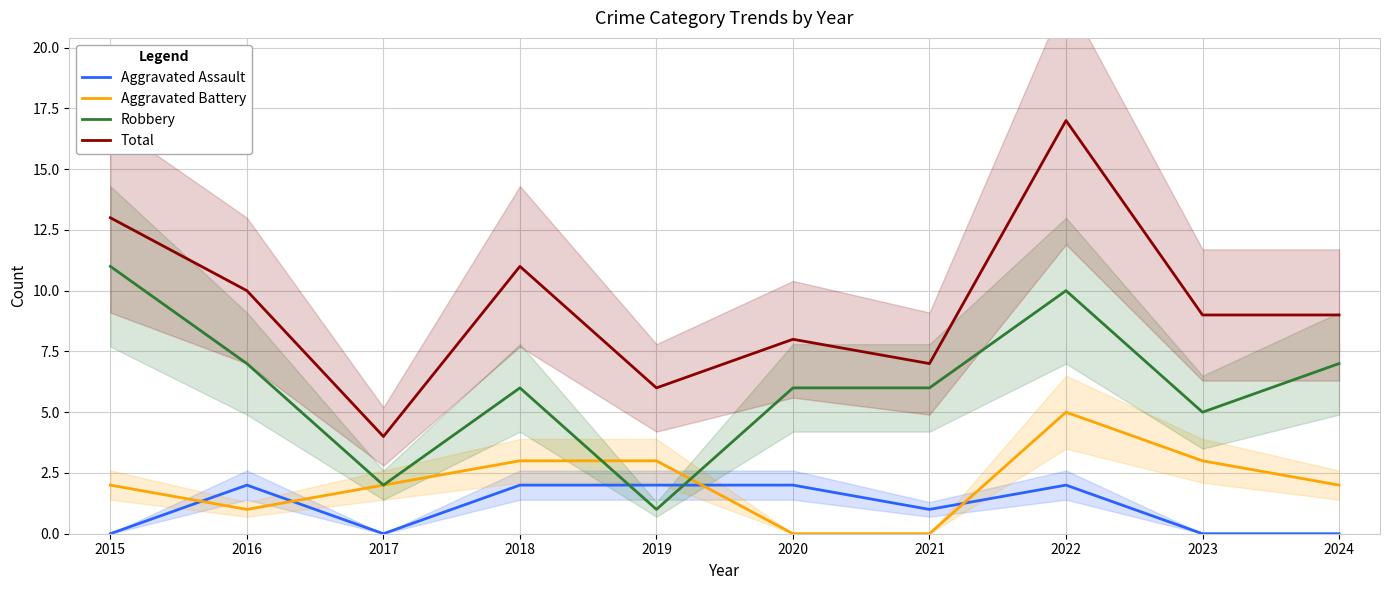

Reading right to left, extract all data points from this chart.

Aggravated Assault: 2024=0	2023=0	2022=2	2021=1	2020=2	2019=2	2018=2	2017=0	2016=2	2015=0
Aggravated Battery: 2024=2	2023=3	2022=5	2021=0	2020=0	2019=3	2018=3	2017=2	2016=1	2015=2
Robbery: 2024=7	2023=5	2022=10	2021=6	2020=6	2019=1	2018=6	2017=2	2016=7	2015=11
Total: 2024=9	2023=9	2022=17	2021=7	2020=8	2019=6	2018=11	2017=4	2016=10	2015=13